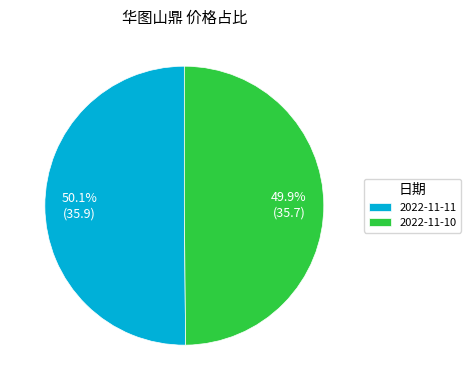

Do 2022-11-10 and 2022-11-11 together represent more than half of the pie?

Yes